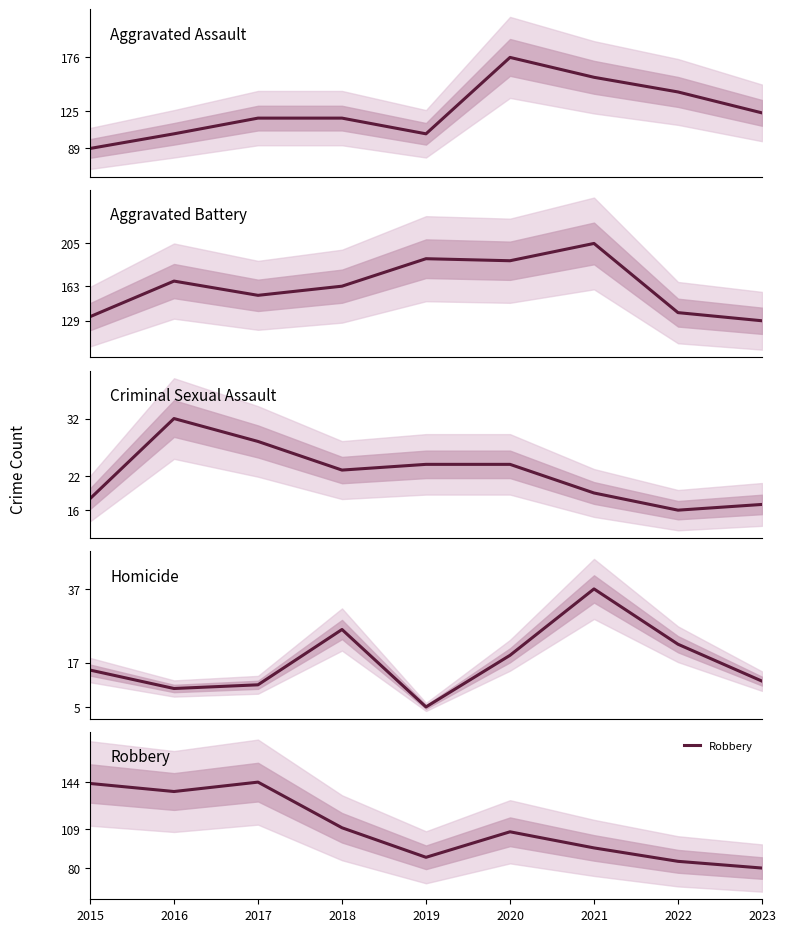

What is the value of the Homicide point at the 4th from the left?

26